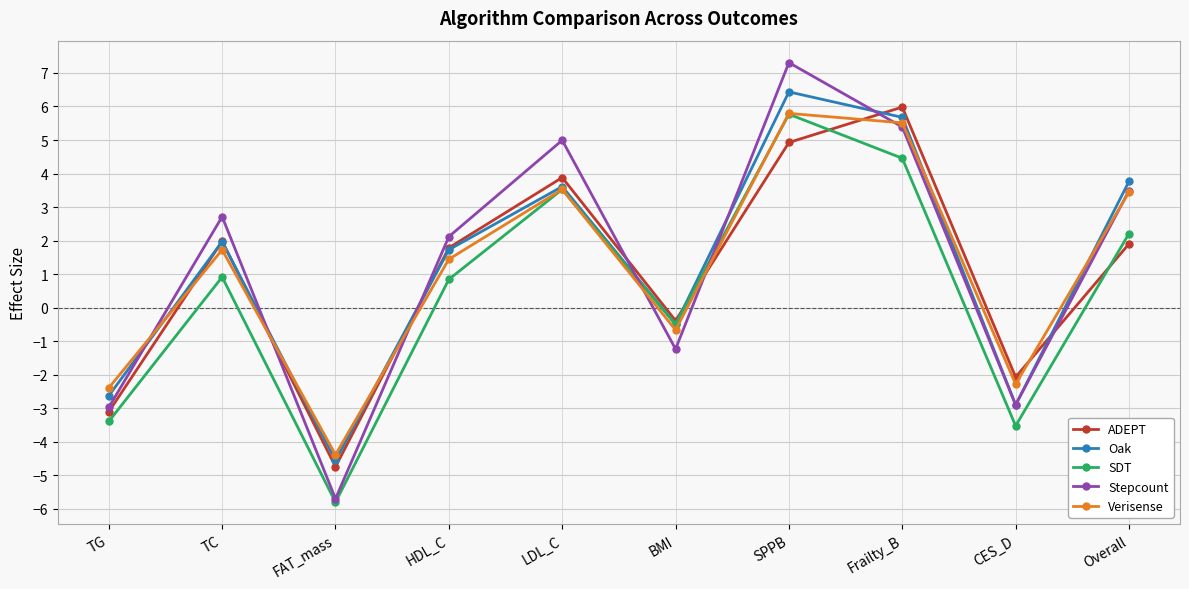

How many interior local peaks does the SDT series have?

3